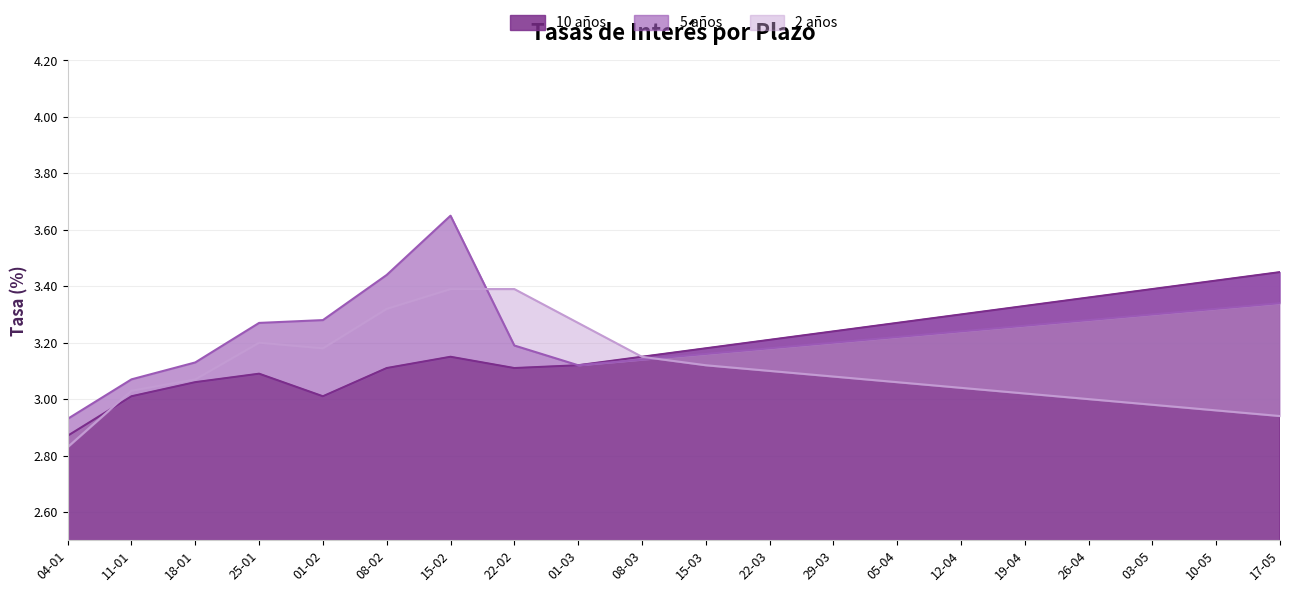

Reading left to right, transcribe all the data shown in this chart.

10 años: 2.9	3.0	3.1	3.1	3.0	3.1	3.1	3.1	3.1	3.1	3.2	3.2	3.2	3.3	3.3	3.3	3.4	3.4	3.4	3.5
5 años: 2.9	3.1	3.1	3.3	3.3	3.4	3.6	3.2	3.1	3.1	3.2	3.2	3.2	3.2	3.2	3.3	3.3	3.3	3.3	3.3
2 años: 2.8	3.0	3.1	3.2	3.2	3.3	3.4	3.4	3.3	3.1	3.1	3.1	3.1	3.1	3.0	3.0	3.0	3.0	3.0	2.9